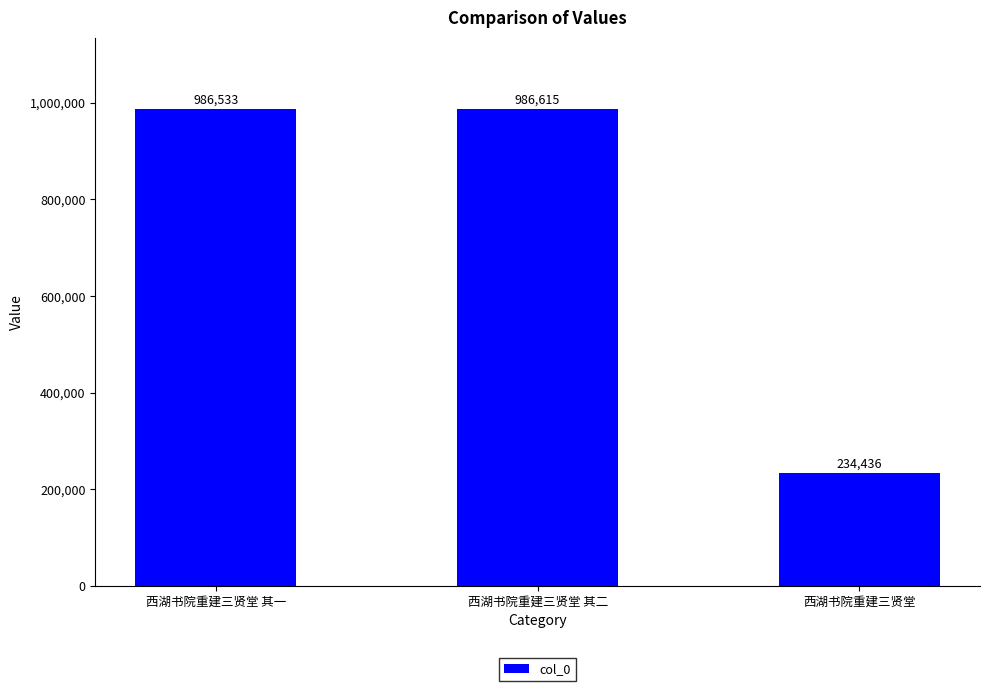

Which category has the lowest value across all series?

西湖书院重建三贤堂